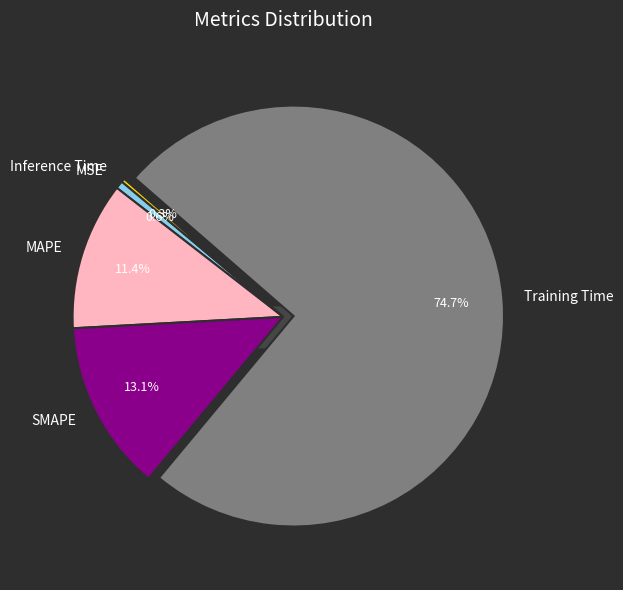

To the nearest percent, what portion does SMAPE represent?

13%